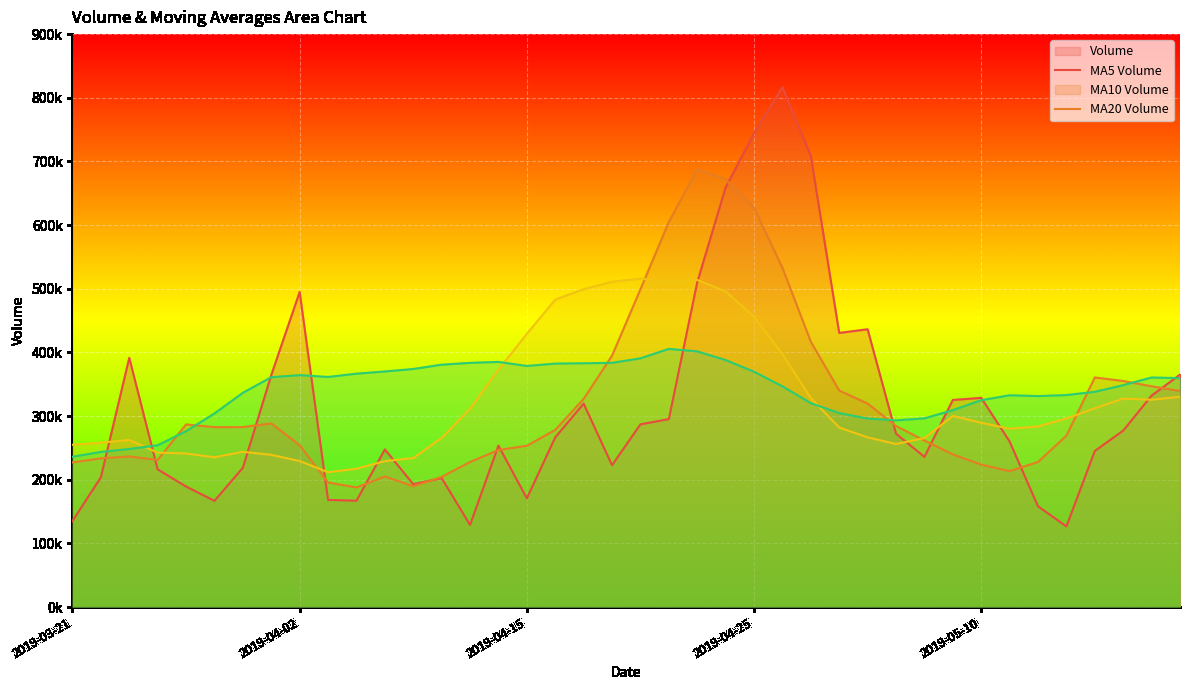

Where is MA10 Volume (line) nearest to the value 363977?

15